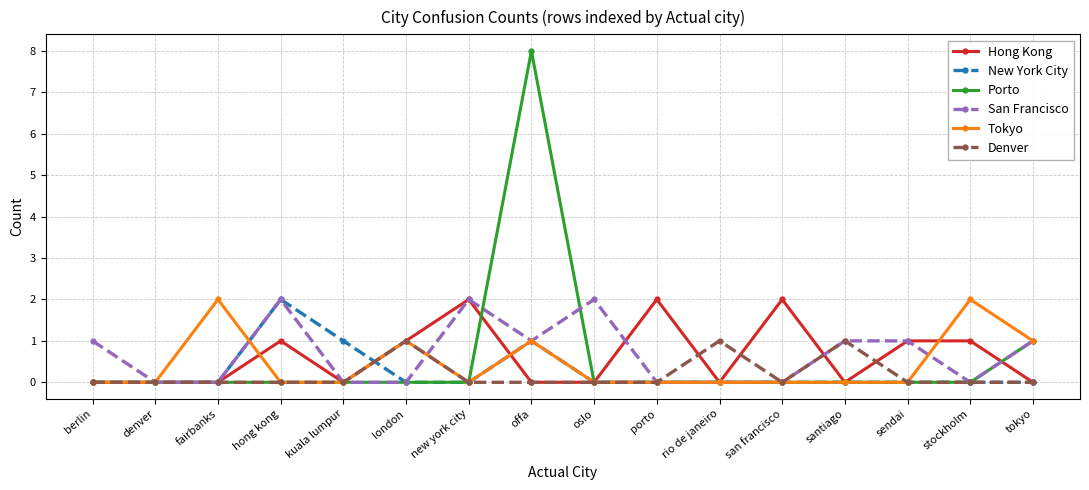

Which series has the widest spread of values?

Porto